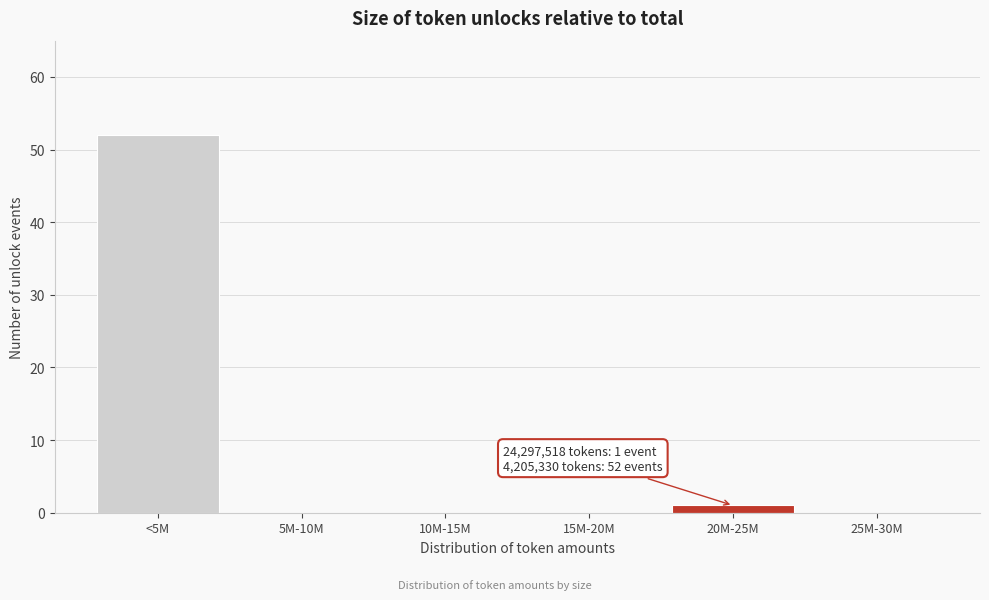

Reading right to left, list all the values displayed in this chart.

25M-30M=0	20M-25M=1	15M-20M=0	10M-15M=0	5M-10M=0	<5M=52